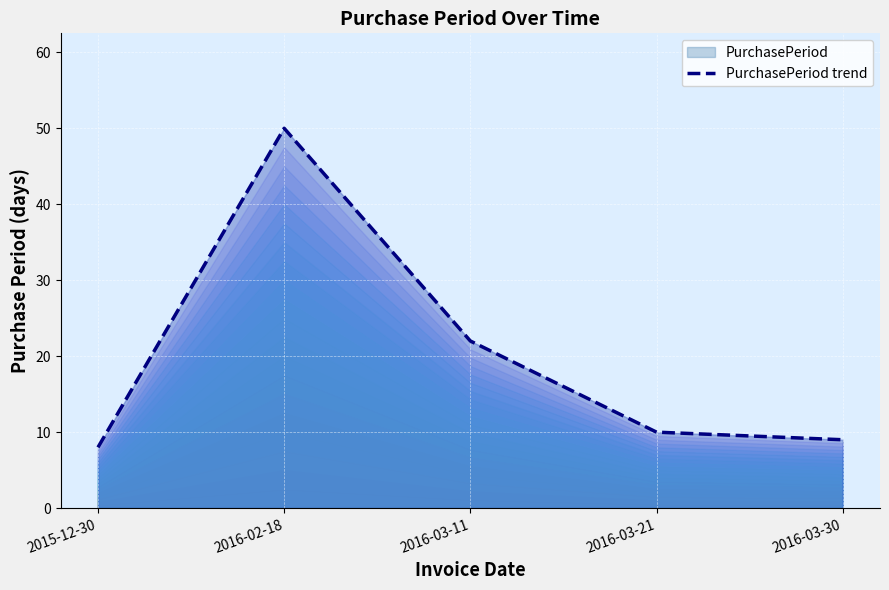

True or false: the data has more than 0 interior local peaks.

True